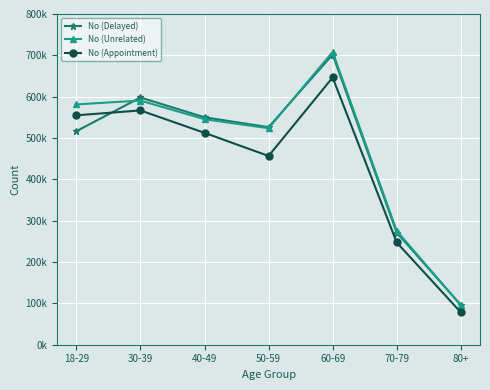

Reading left to right, list all the values displayed in this chart.

No (Delayed): 18-29=516524	30-39=598023	40-49=550131	50-59=526250	60-69=701933	70-79=271309	80+=96207
No (Unrelated): 18-29=581332	30-39=590559	40-49=545462	50-59=523651	60-69=708189	70-79=275428	80+=95476
No (Appointment): 18-29=554941	30-39=566735	40-49=512562	50-59=456571	60-69=646416	70-79=247381	80+=78412